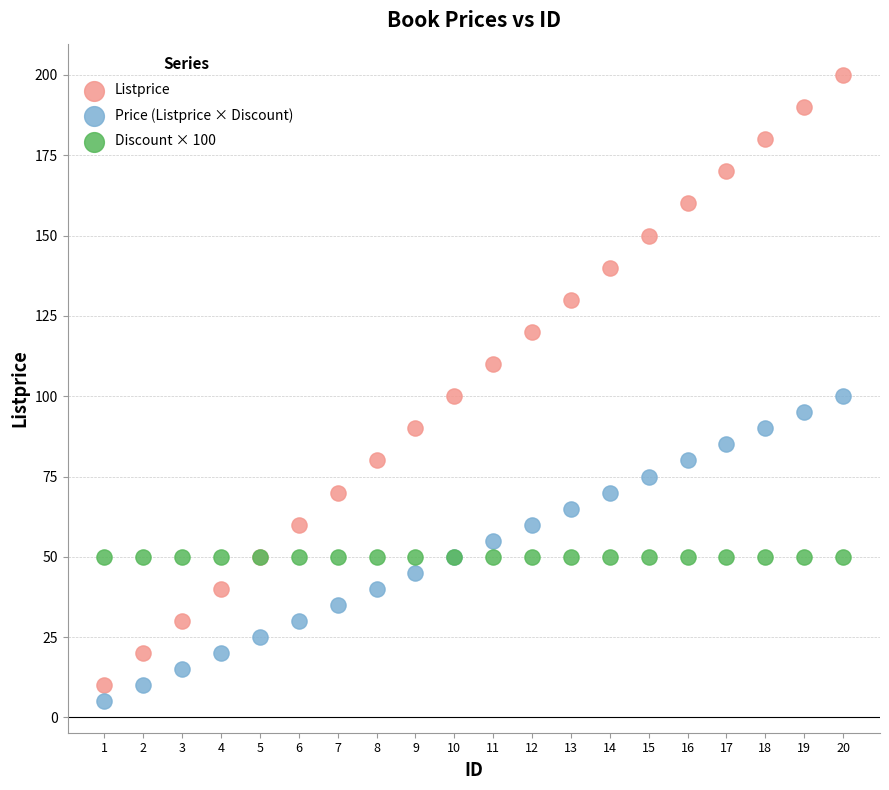

What are all the series names shown in the legend?

Listprice, Price (Listprice × Discount), Discount × 100